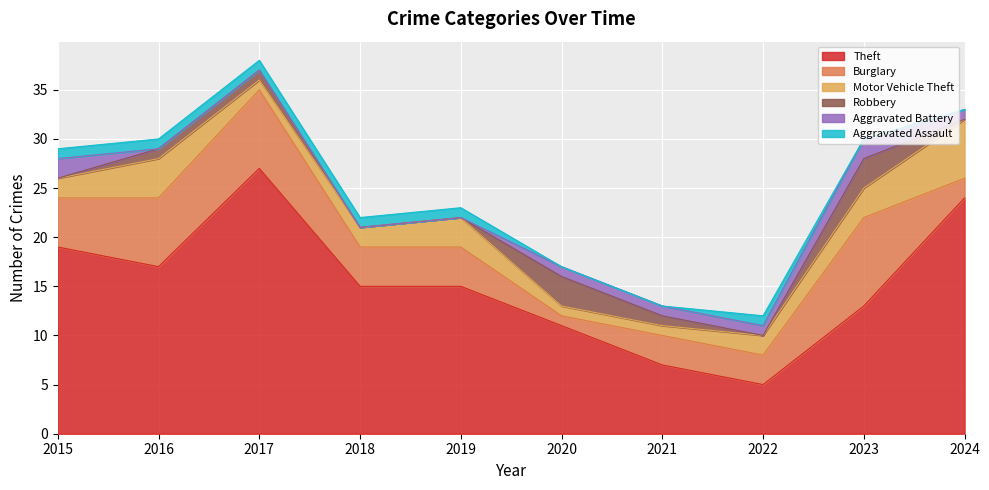

Reading left to right, list all the values displayed in this chart.

Theft: 2015=19	2016=17	2017=27	2018=15	2019=15	2020=11	2021=7	2022=5	2023=13	2024=24
Burglary: 2015=5	2016=7	2017=8	2018=4	2019=4	2020=1	2021=3	2022=3	2023=9	2024=2
Motor Vehicle Theft: 2015=2	2016=4	2017=1	2018=2	2019=3	2020=1	2021=1	2022=2	2023=3	2024=6
Robbery: 2015=0	2016=1	2017=1	2018=0	2019=0	2020=3	2021=1	2022=0	2023=3	2024=0
Aggravated Battery: 2015=2	2016=0	2017=0	2018=0	2019=0	2020=1	2021=1	2022=1	2023=2	2024=1
Aggravated Assault: 2015=1	2016=1	2017=1	2018=1	2019=1	2020=0	2021=0	2022=1	2023=0	2024=0